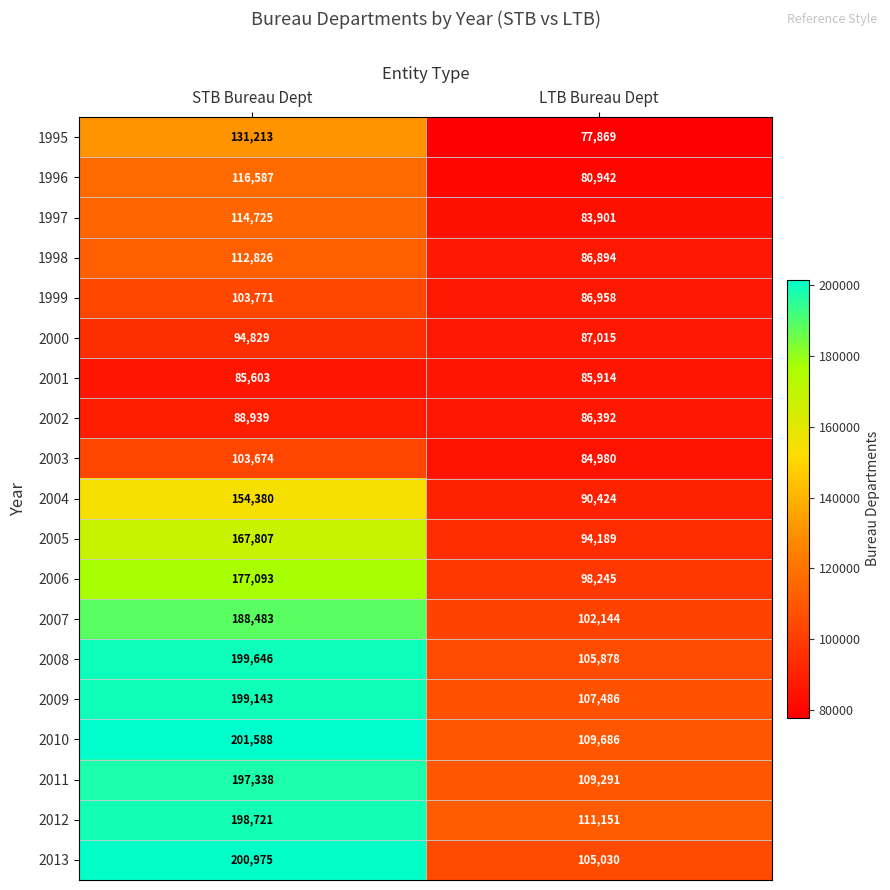

Read the 2012 value at LTB Bureau Dept.

111151